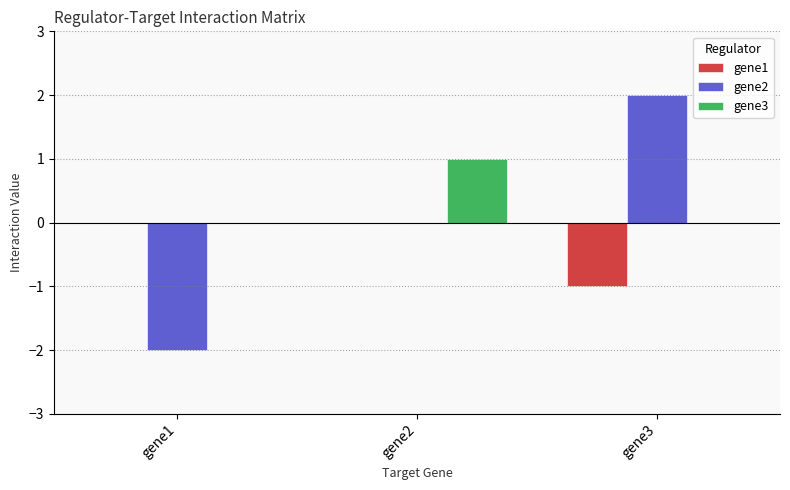

How many groups of bars are there?

3